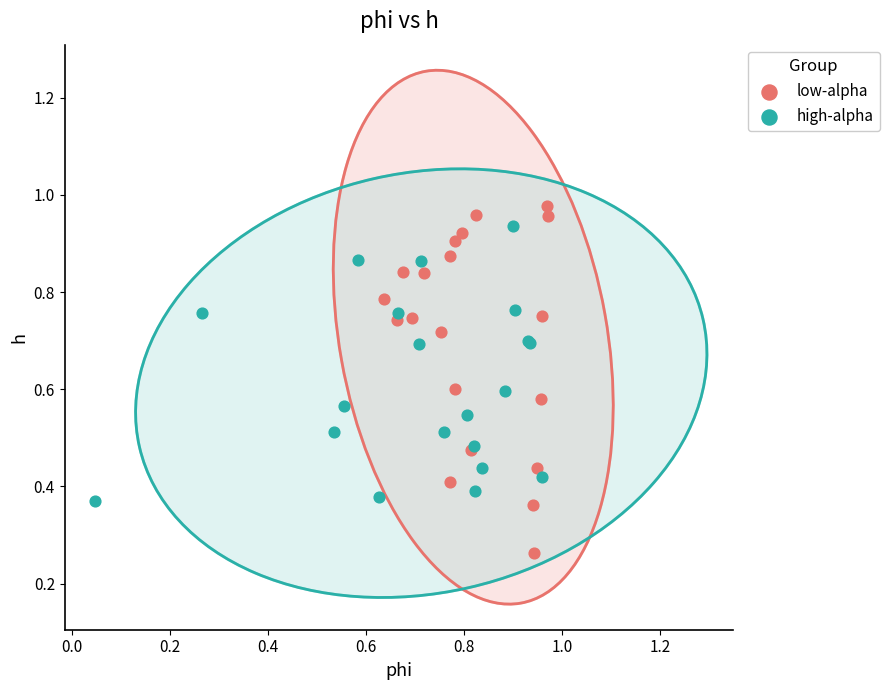

Which series has the largest Y range (max minus min)?

low-alpha